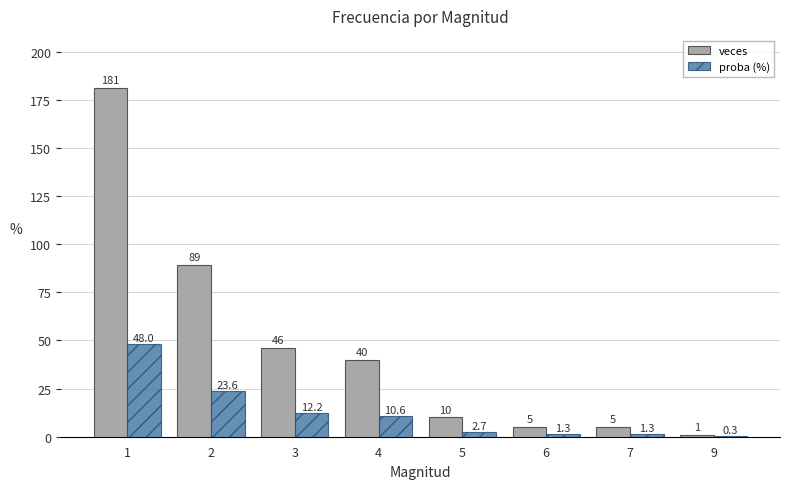

Reading left to right, transcribe all the data shown in this chart.

veces: 181.0	89.0	46.0	40.0	10.0	5.0	5.0	1.0
proba (%): 48.0	23.6	12.2	10.6	2.7	1.3	1.3	0.3